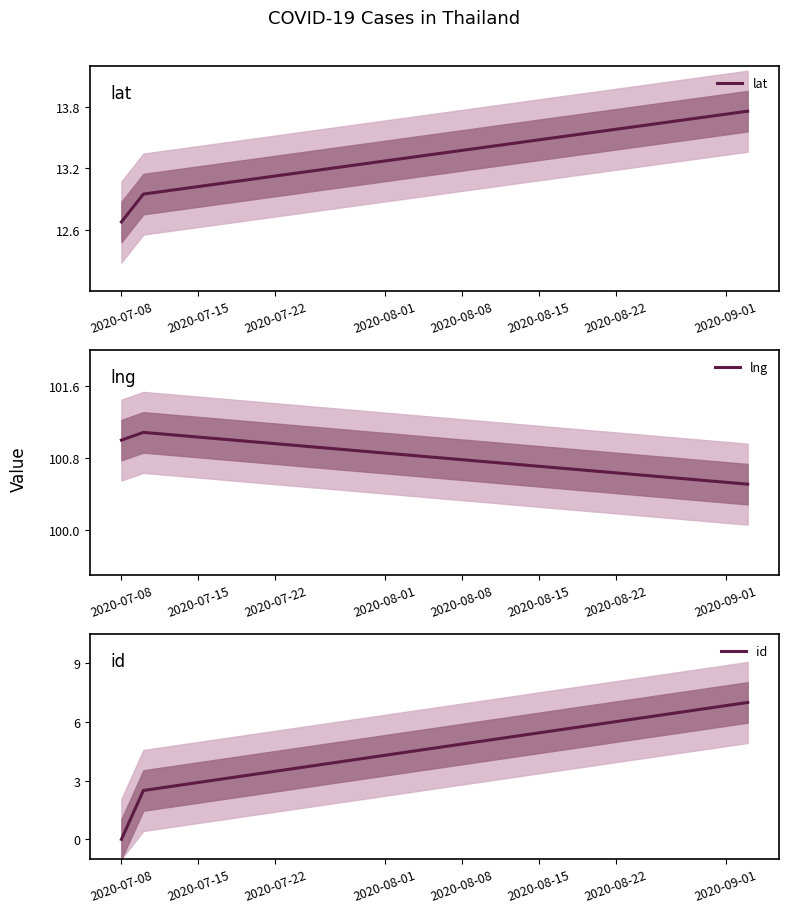

What is the average value of the lat series?

13.1